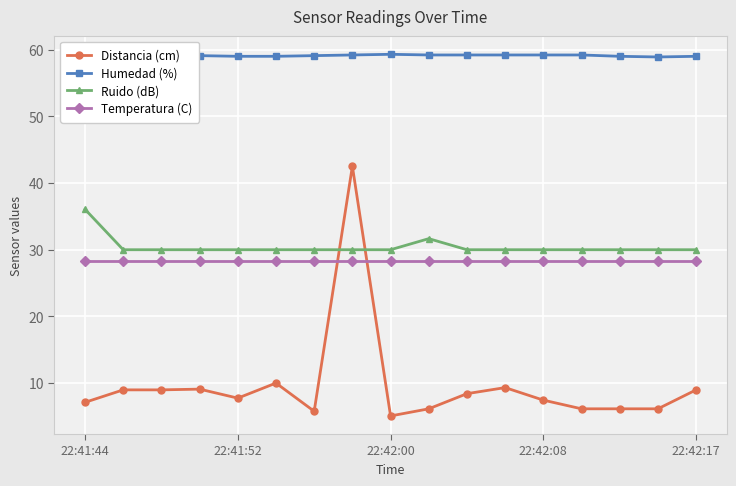

What is the maximum value for Ruido (dB)?

36.1